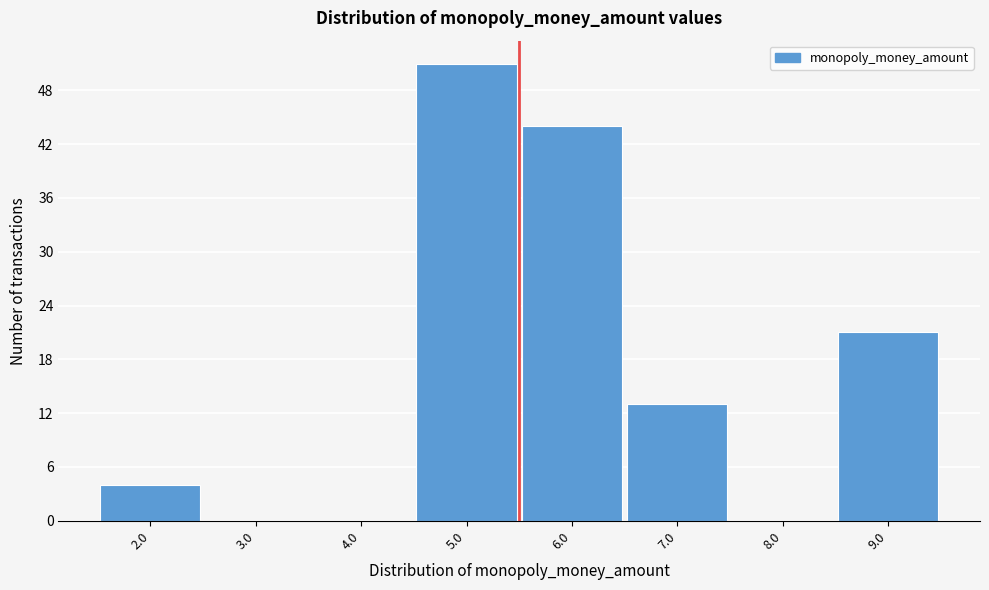

Reading left to right, list every bar in this chart as the range it spans on the x-axis followed by its height. The values are not printed on the chart, so give them approximately, as read against the axis.

1.5 to 2.5: 4
2.5 to 3.5: 0
3.5 to 4.5: 0
4.5 to 5.5: 51
5.5 to 6.5: 44
6.5 to 7.5: 13
7.5 to 8.5: 0
8.5 to 9.5: 21